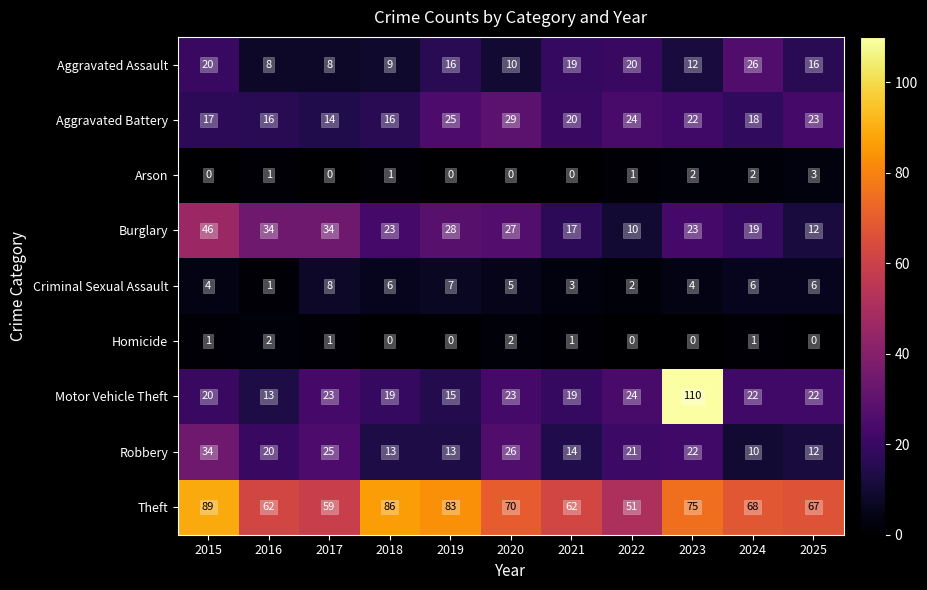

The value of Motor Vehicle Theft at 2024 is 22. True or false?

True